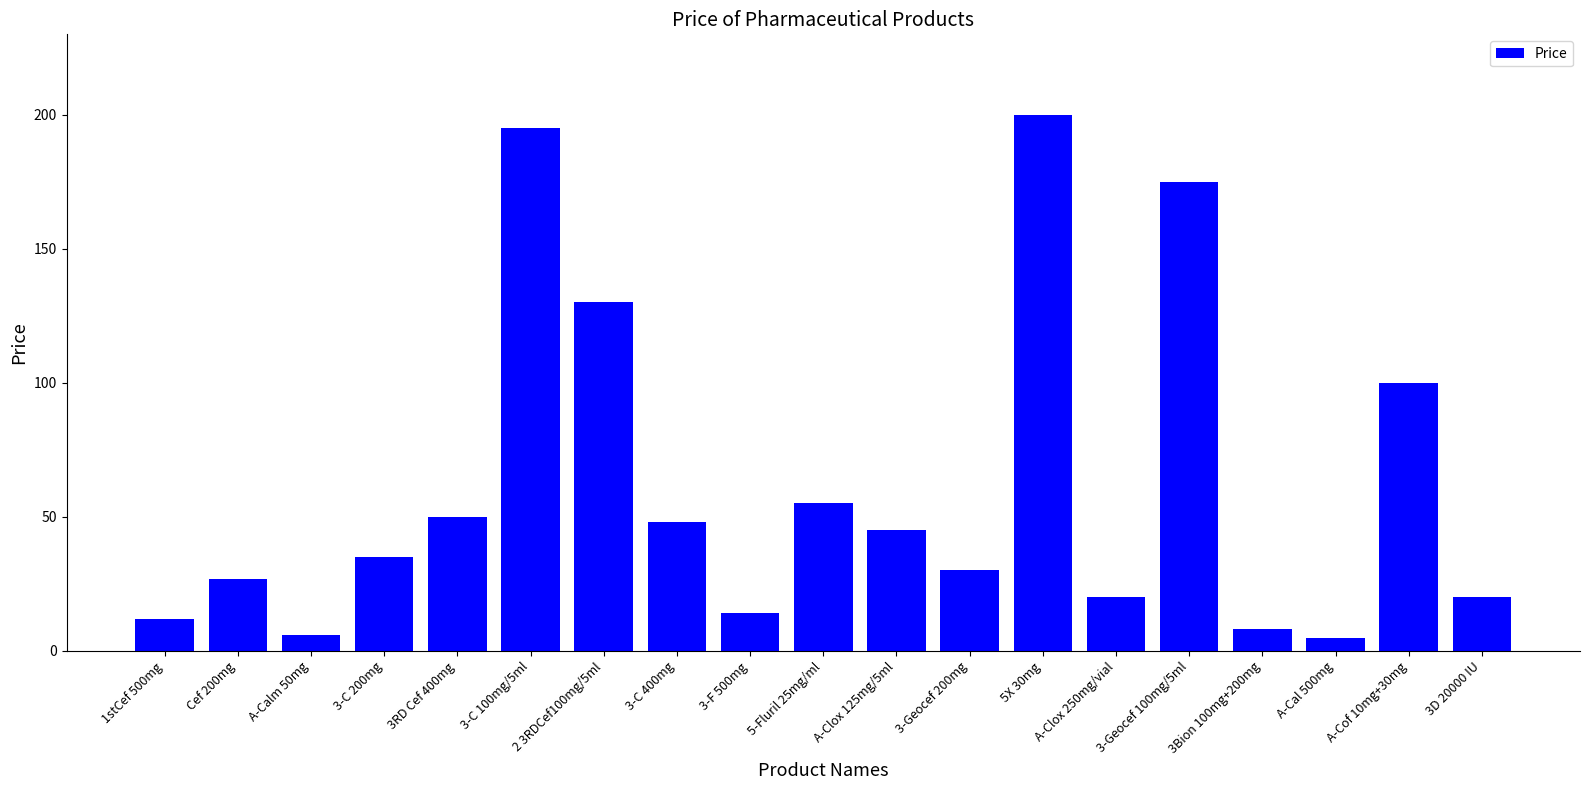

What is the difference between the maximum and minimum values?

195